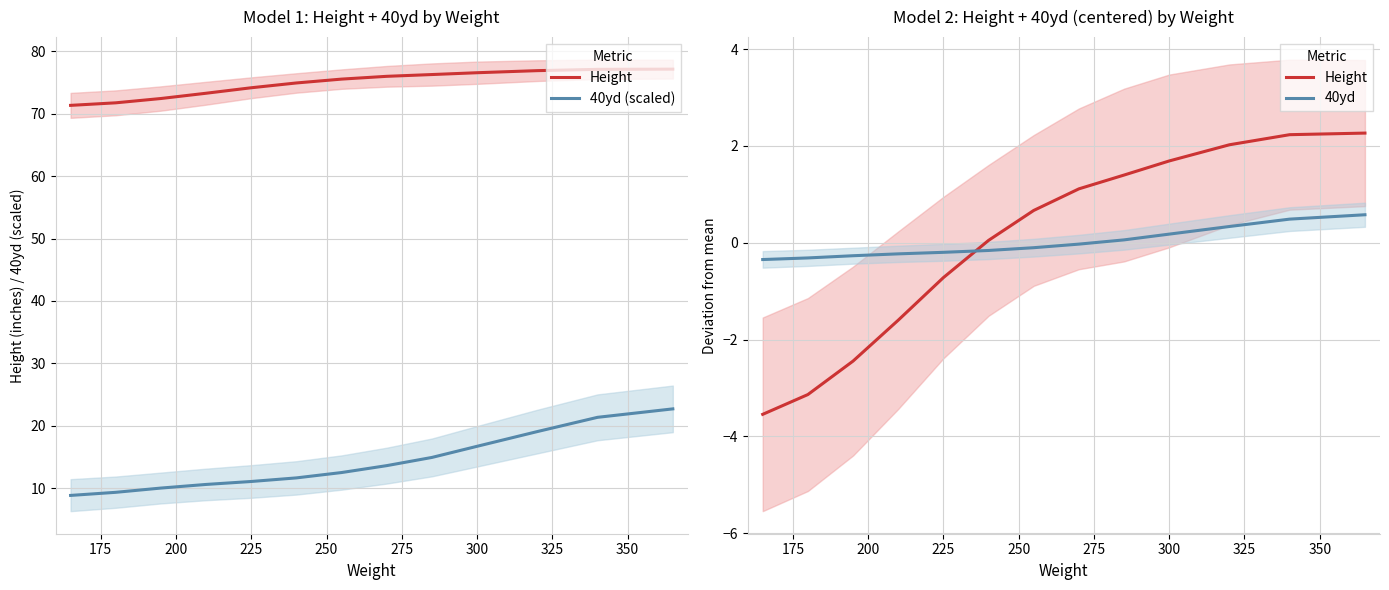

What is the sum of all 40yd (scaled) values?

182.1